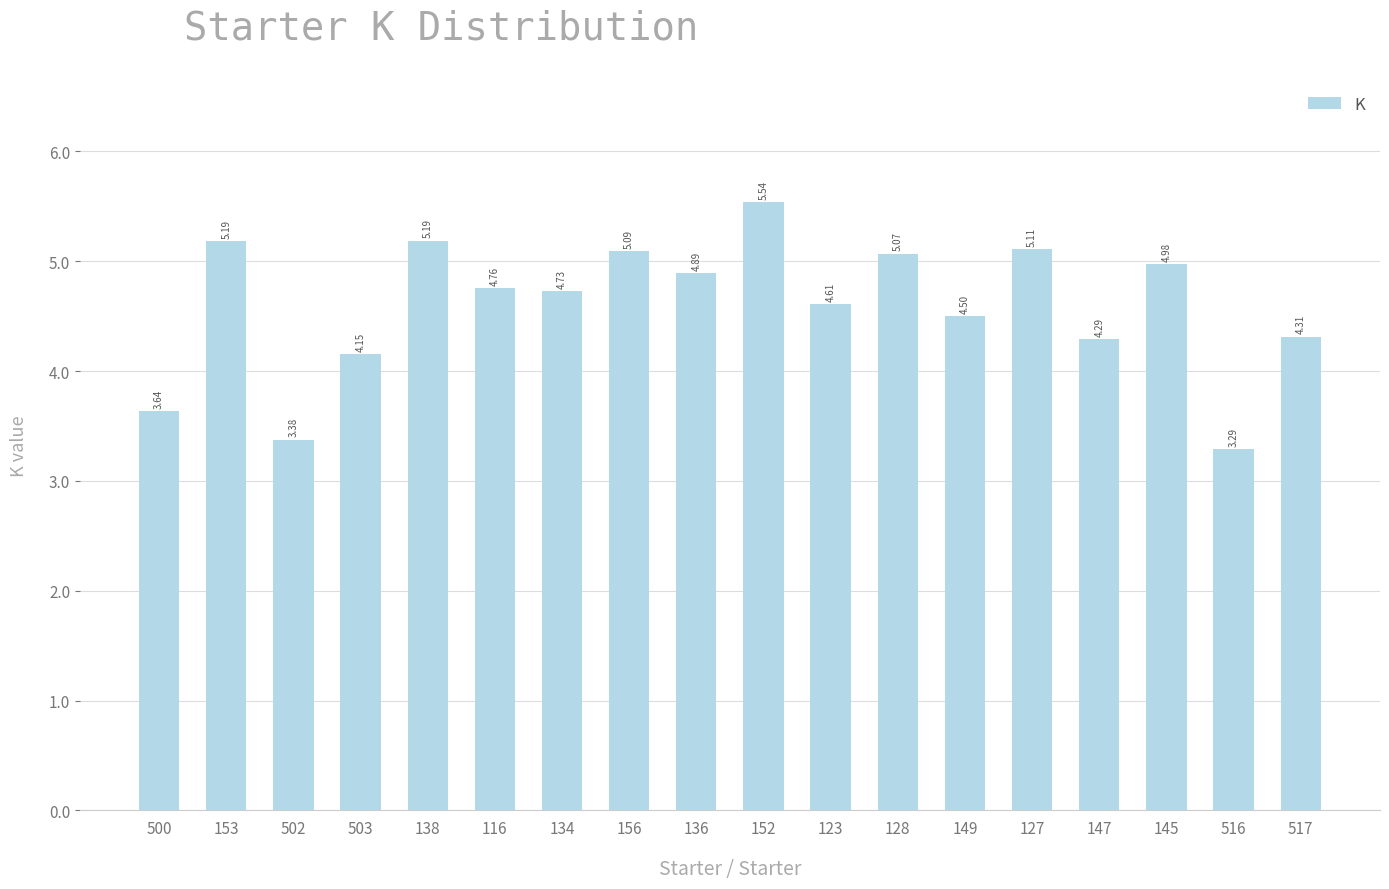

What is the change in value from 153 to 517?

-0.9